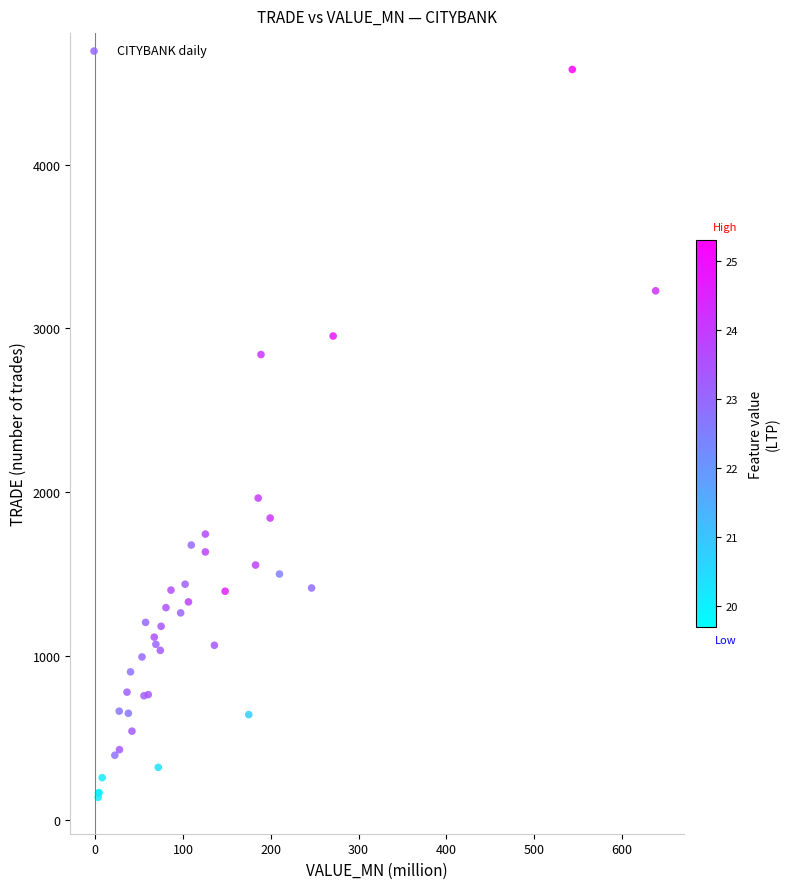

What Y value in the scatter plot is closest to 2359?

1965